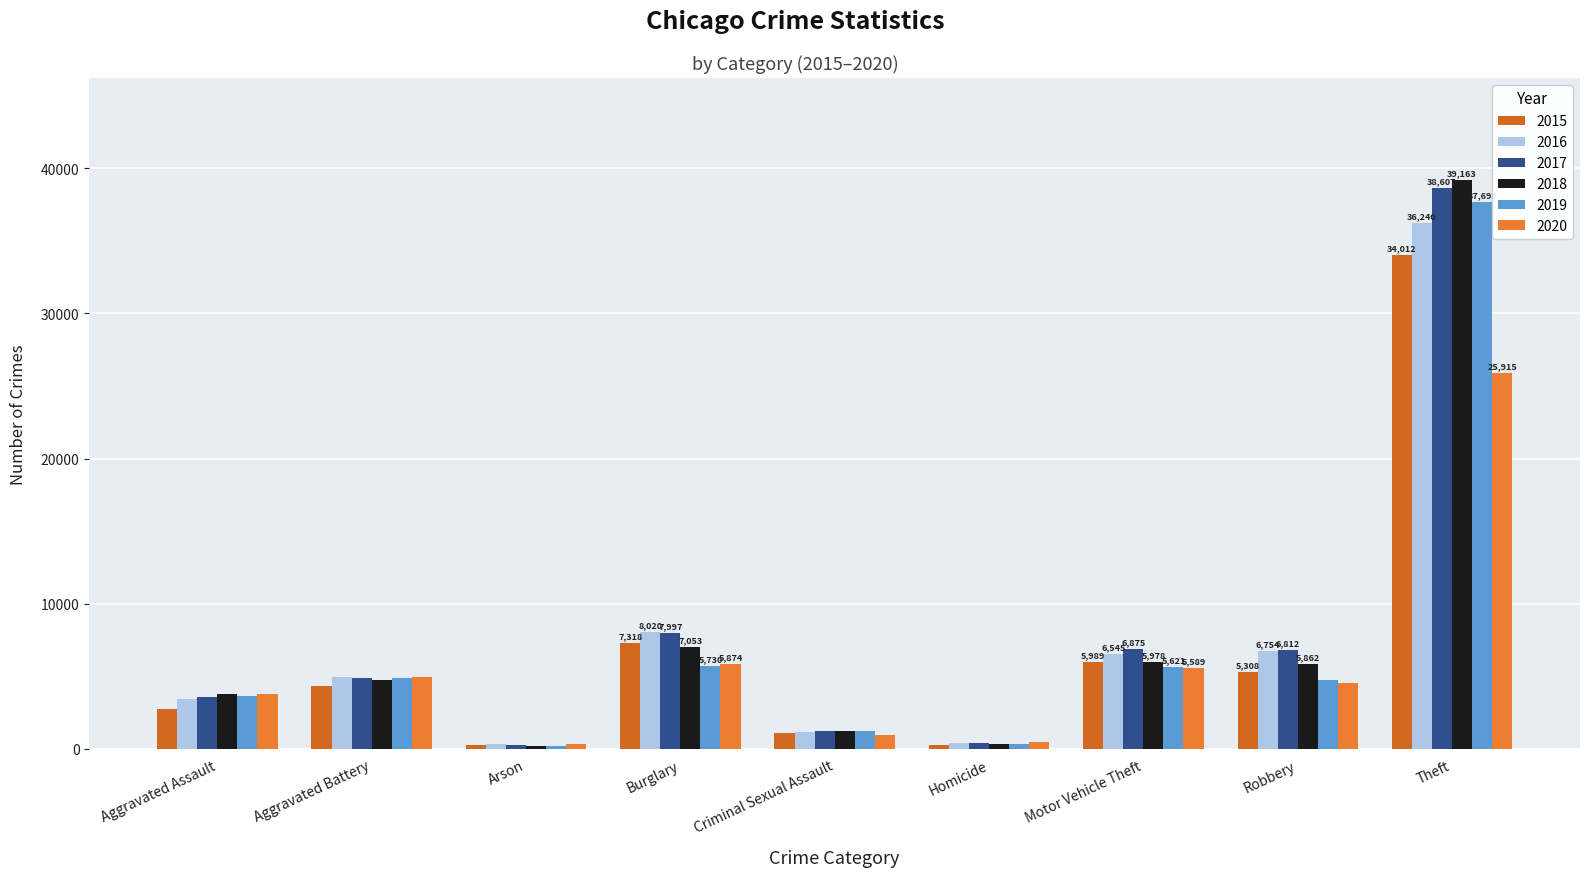

What is the total value across all series at Arson?

1653